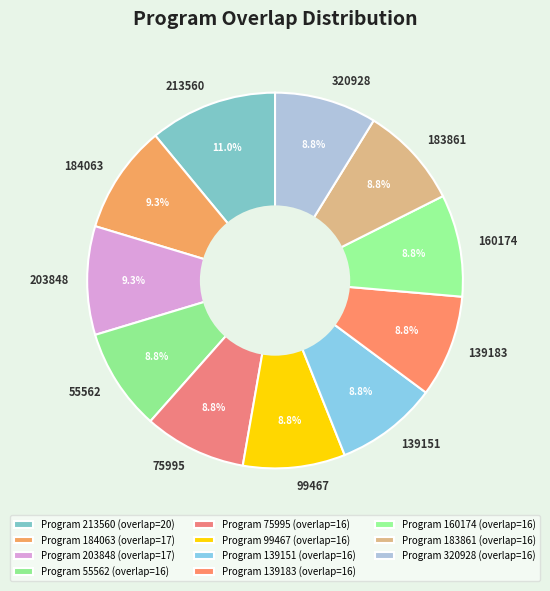

Is 183861 the majority of the pie?

No